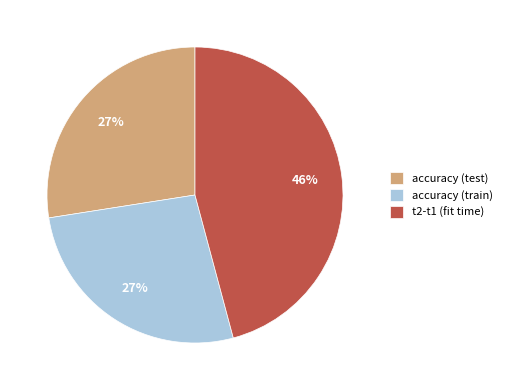

Is there a majority slice in this chart?

No